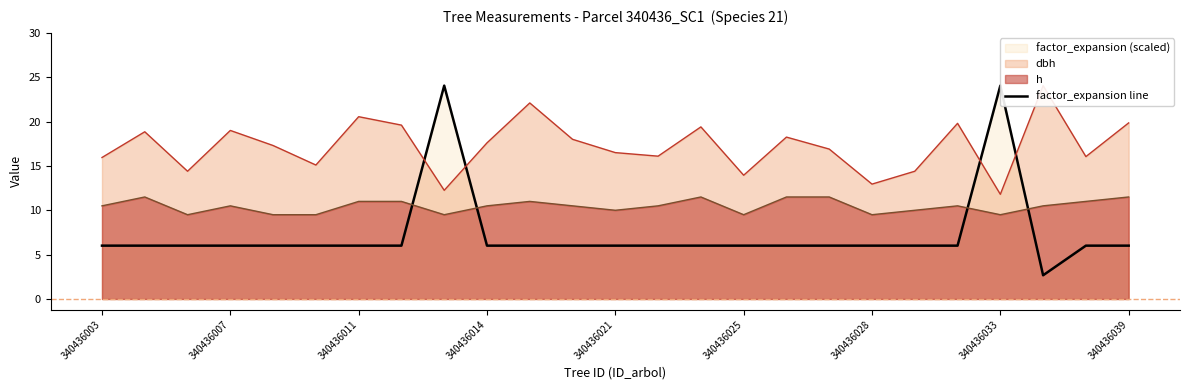

Approximately how many times larger is the value at 13 compared to 340436003?

1.0